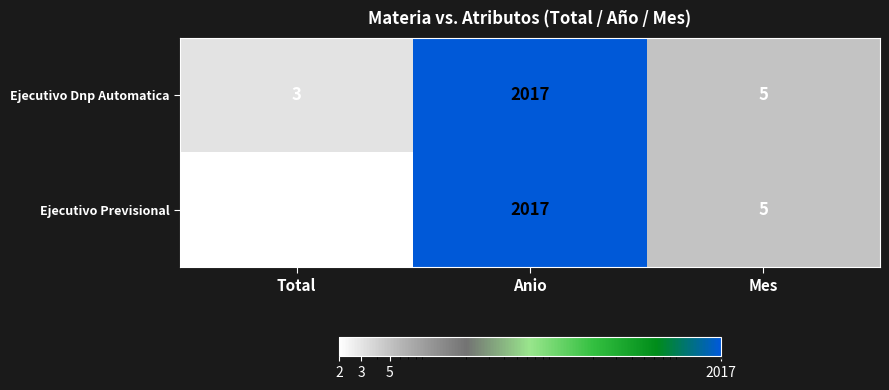

What value does the Ejecutivo Previsional series have at Anio?

2017